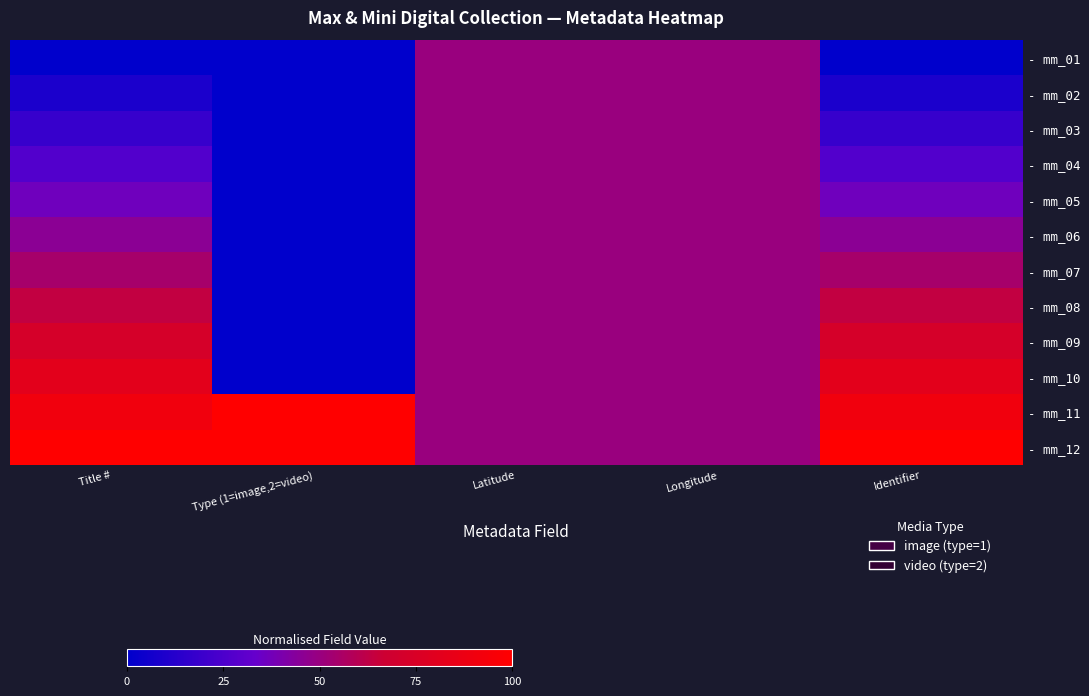

Which label corresponds to the smallest value in the chart?

Title #